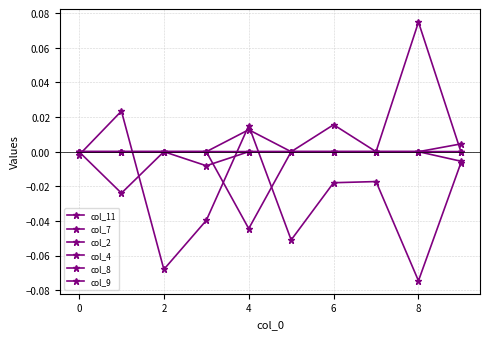

Count the number of categories in the chart.

10